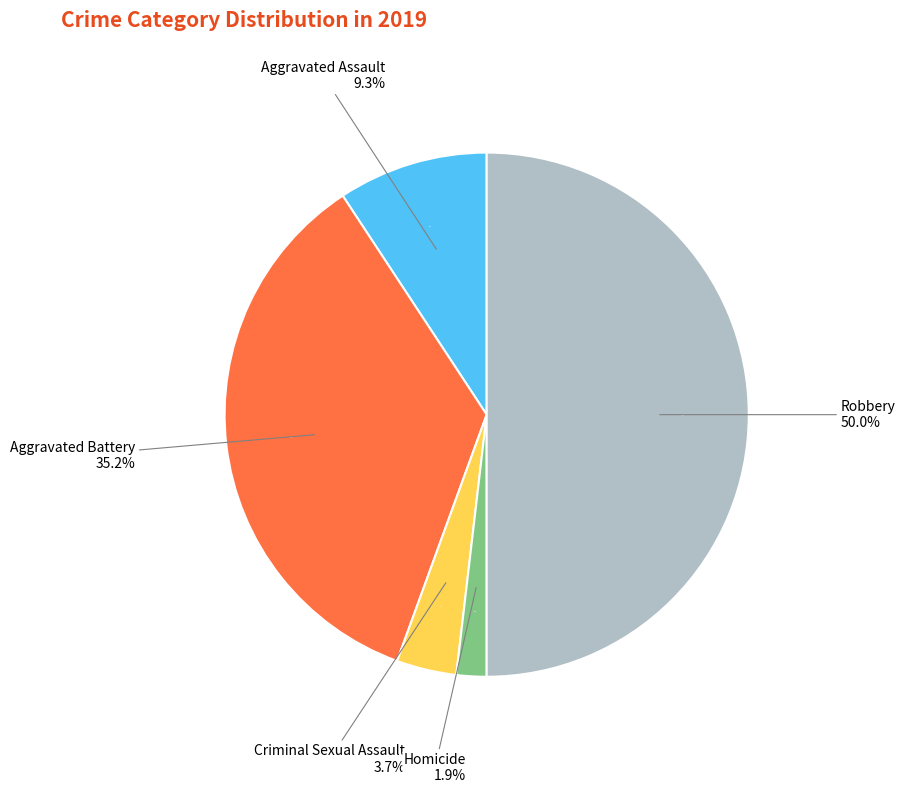

Which category has the smallest portion of the pie?

Homicide